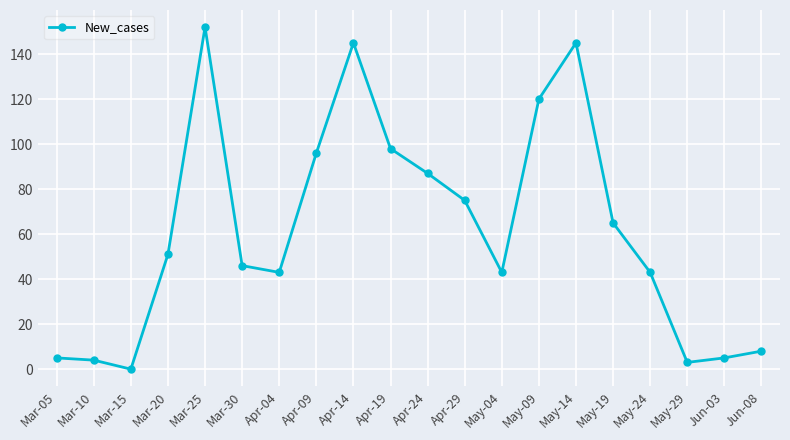

How many lines are shown in the chart?

1